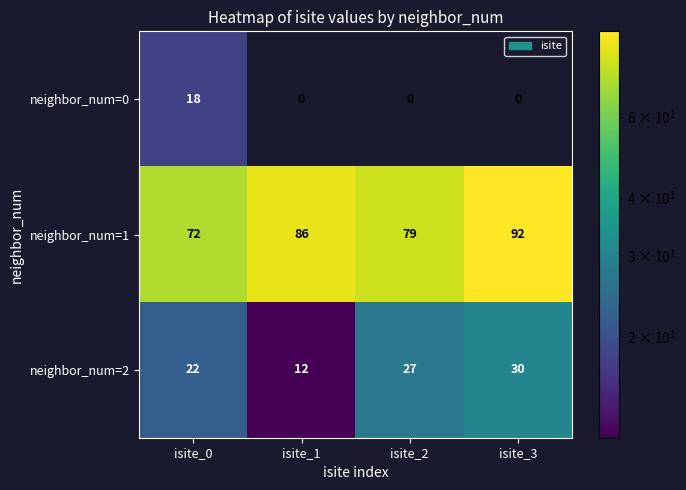

Which series changed the most between isite_0 and isite_2?

neighbor_num=0